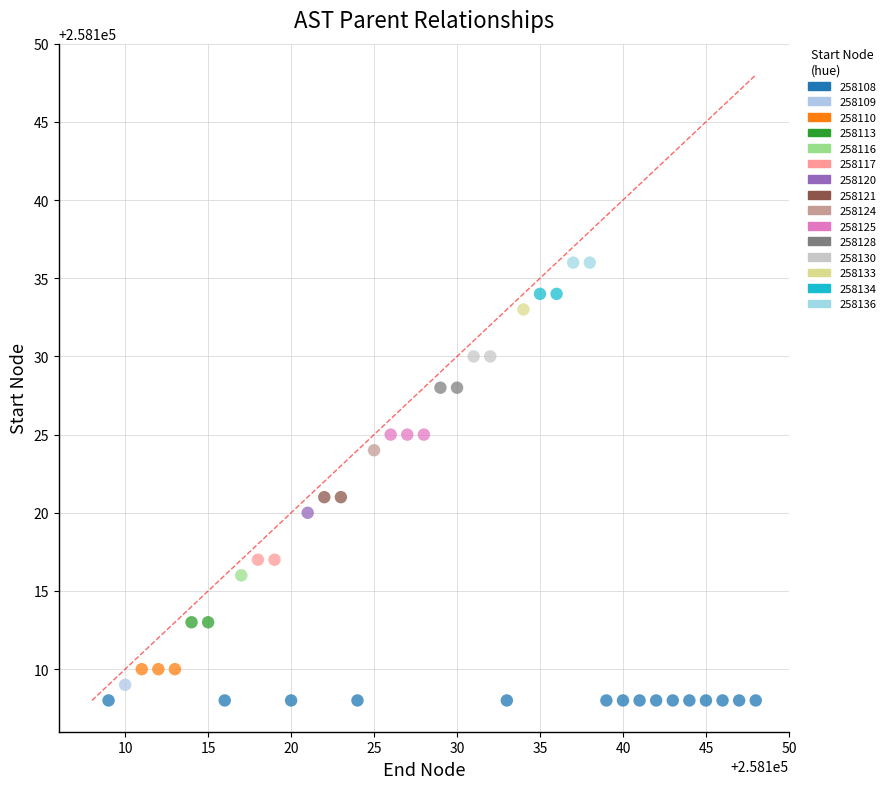

What is the range of X values (max minus min)?

39